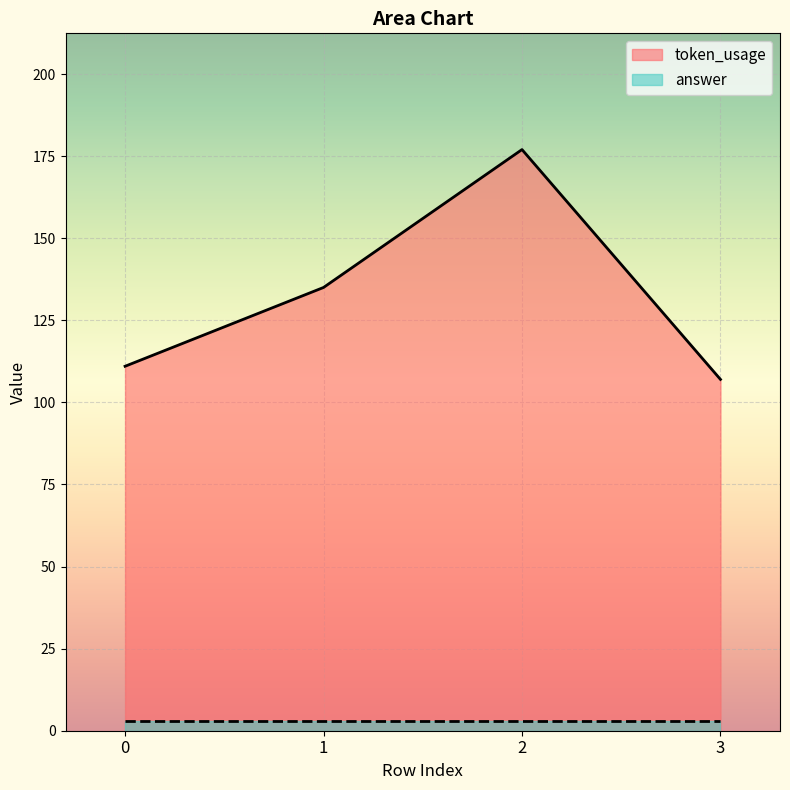

Reading left to right, transcribe all the data shown in this chart.

0=111	1=135	2=177	3=107